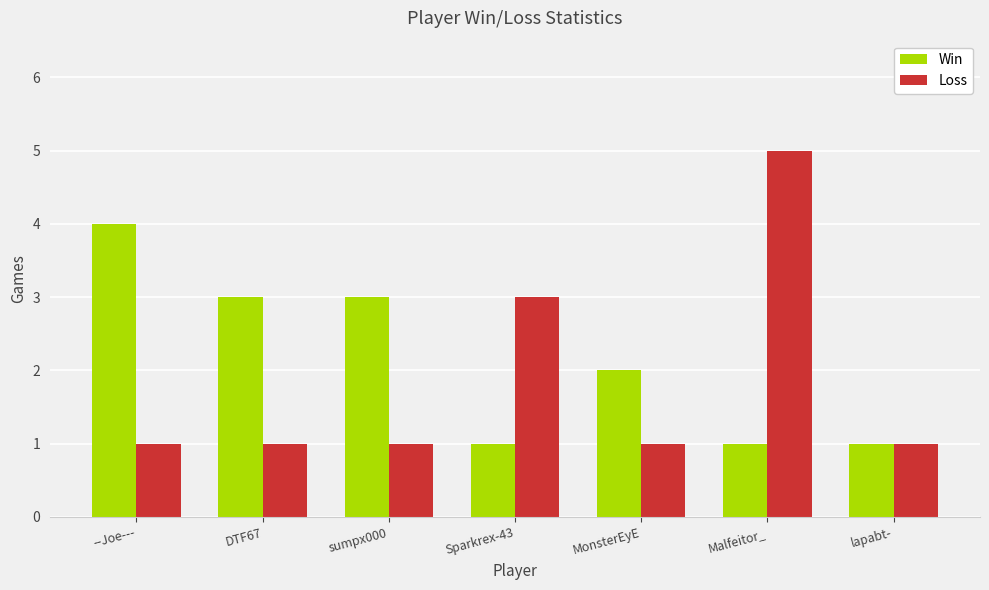

The Win series shows 1 at Sparkrex-43. True or false?

True